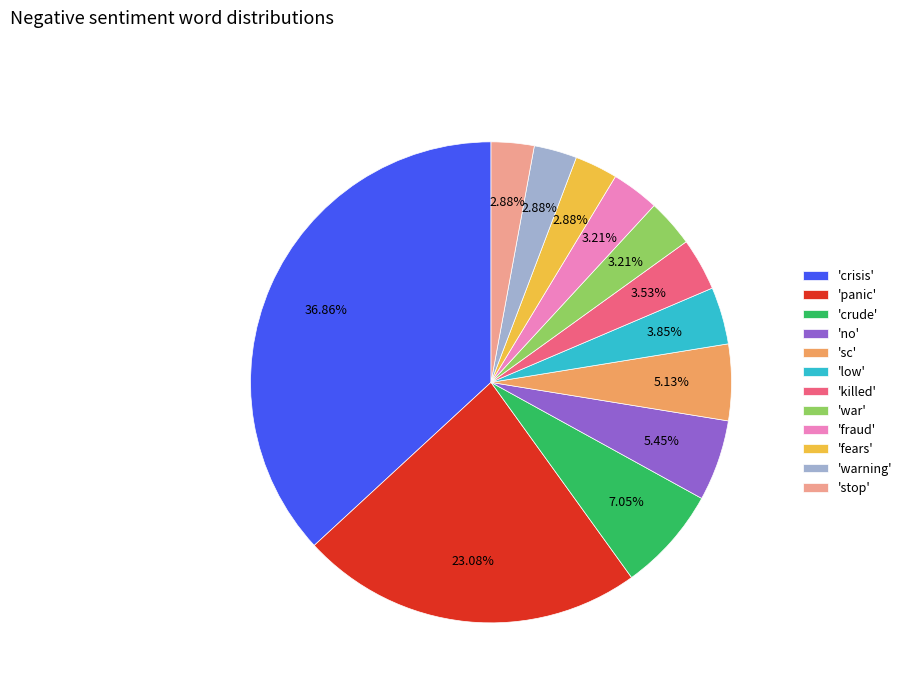

Is the sum of 'warning' and 'killed' greater than half?

No